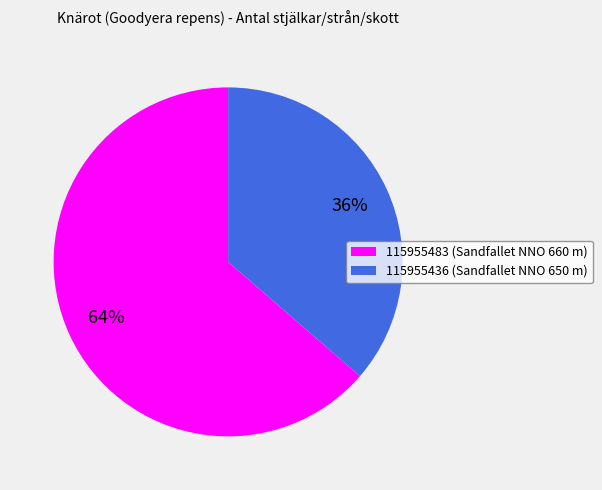

Is it true that 115955483 is 64% of the pie?

True